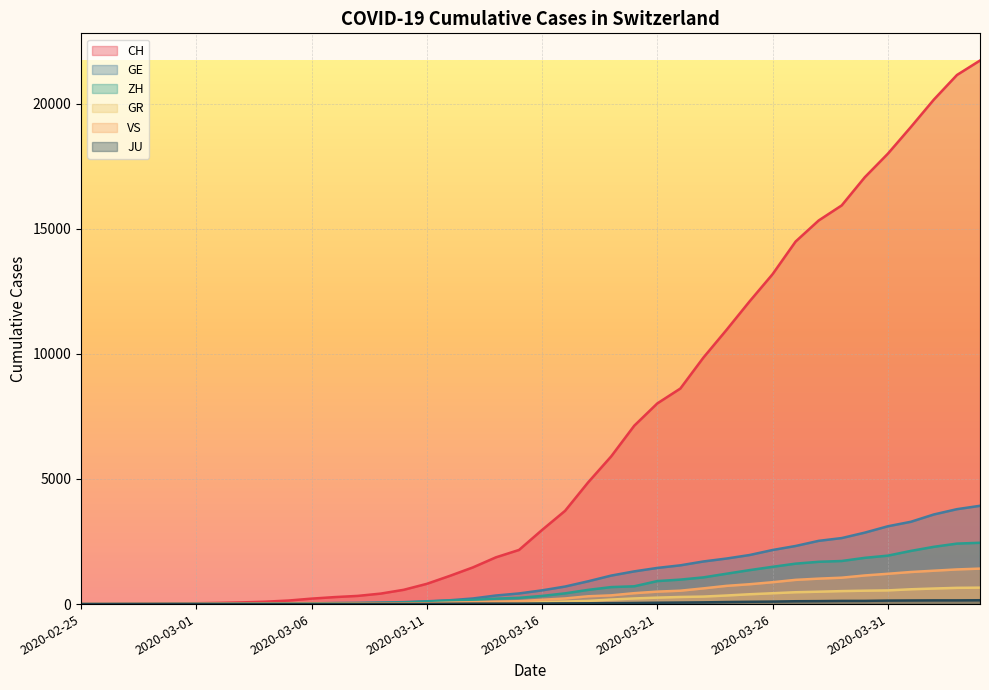

Reading left to right, list all the values displayed in this chart.

CH: 2020-02-25=0	2020-02-26=4	2020-02-27=8	2020-02-28=19	2020-02-29=29	2020-03-01=35	2020-03-02=49	2020-03-03=68	2020-03-04=96	2020-03-05=142	2020-03-06=218	2020-03-07=279	2020-03-08=327	2020-03-09=419	2020-03-10=571	2020-03-11=809	2020-03-12=1128	2020-03-13=1466	2020-03-14=1869	2020-03-15=2163	2020-03-16=2962	2020-03-17=3728	2020-03-18=4865	2020-03-19=5903	2020-03-20=7129	2020-03-21=8019	2020-03-22=8614	2020-03-23=9850	2020-03-24=10954	2020-03-25=12093	2020-03-26=13182	2020-03-27=14488	2020-03-28=15329	2020-03-29=15932	2020-03-30=17056	2020-03-31=17996	2020-04-01=19064	2020-04-02=20163	2020-04-03=21144	2020-04-04=21722
GE: 2020-02-25=0	2020-02-26=1	2020-02-27=1	2020-02-28=4	2020-02-29=8	2020-03-01=9	2020-03-02=10	2020-03-03=13	2020-03-04=15	2020-03-05=20	2020-03-06=29	2020-03-07=42	2020-03-08=44	2020-03-09=59	2020-03-10=79	2020-03-11=112	2020-03-12=153	2020-03-13=224	2020-03-14=343	2020-03-15=425	2020-03-16=549	2020-03-17=701	2020-03-18=911	2020-03-19=1139	2020-03-20=1307	2020-03-21=1445	2020-03-22=1549	2020-03-23=1703	2020-03-24=1820	2020-03-25=1960	2020-03-26=2161	2020-03-27=2322	2020-03-28=2527	2020-03-29=2638	2020-03-30=2855	2020-03-31=3109	2020-04-01=3289	2020-04-02=3582	2020-04-03=3793	2020-04-04=3928
ZH: 2020-02-25=0	2020-02-26=0	2020-02-27=2	2020-02-28=2	2020-02-29=6	2020-03-01=7	2020-03-02=10	2020-03-03=13	2020-03-04=15	2020-03-05=23	2020-03-06=29	2020-03-07=34	2020-03-08=40	2020-03-09=49	2020-03-10=62	2020-03-11=101	2020-03-12=140	2020-03-13=163	2020-03-14=218	2020-03-15=250	2020-03-16=326	2020-03-17=429	2020-03-18=568	2020-03-19=679	2020-03-20=711	2020-03-21=919	2020-03-22=978	2020-03-23=1067	2020-03-24=1213	2020-03-25=1357	2020-03-26=1489	2020-03-27=1616	2020-03-28=1690	2020-03-29=1722	2020-03-30=1848	2020-03-31=1936	2020-04-01=2125	2020-04-02=2289	2020-04-03=2417	2020-04-04=2450
GR: 2020-02-25=0	2020-02-26=2	2020-02-27=2	2020-02-28=6	2020-02-29=6	2020-03-01=6	2020-03-02=9	2020-03-03=9	2020-03-04=12	2020-03-05=14	2020-03-06=16	2020-03-07=17	2020-03-08=18	2020-03-09=18	2020-03-10=22	2020-03-11=31	2020-03-12=43	2020-03-13=53	2020-03-14=56	2020-03-15=71	2020-03-16=84	2020-03-17=101	2020-03-18=128	2020-03-19=182	2020-03-20=226	2020-03-21=258	2020-03-22=284	2020-03-23=300	2020-03-24=343	2020-03-25=393	2020-03-26=433	2020-03-27=474	2020-03-28=495	2020-03-29=519	2020-03-30=535	2020-03-31=547	2020-04-01=592	2020-04-02=622	2020-04-03=649	2020-04-04=657
VS: 2020-02-25=0	2020-02-26=0	2020-02-27=0	2020-02-28=1	2020-02-29=1	2020-03-01=2	2020-03-02=3	2020-03-03=3	2020-03-04=4	2020-03-05=5	2020-03-06=6	2020-03-07=7	2020-03-08=12	2020-03-09=17	2020-03-10=22	2020-03-11=30	2020-03-12=53	2020-03-13=76	2020-03-14=98	2020-03-15=115	2020-03-16=172	2020-03-17=225	2020-03-18=312	2020-03-19=349	2020-03-20=436	2020-03-21=498	2020-03-22=535	2020-03-23=628	2020-03-24=728	2020-03-25=793	2020-03-26=874	2020-03-27=968	2020-03-28=1017	2020-03-29=1055	2020-03-30=1144	2020-03-31=1211	2020-04-01=1282	2020-04-02=1334	2020-04-03=1385	2020-04-04=1418
JU: 2020-02-25=0	2020-02-26=0	2020-02-27=1	2020-02-28=1	2020-02-29=1	2020-03-01=1	2020-03-02=1	2020-03-03=2	2020-03-04=2	2020-03-05=4	2020-03-06=4	2020-03-07=5	2020-03-08=5	2020-03-09=7	2020-03-10=7	2020-03-11=7	2020-03-12=12	2020-03-13=17	2020-03-14=18	2020-03-15=19	2020-03-16=25	2020-03-17=29	2020-03-18=32	2020-03-19=36	2020-03-20=44	2020-03-21=54	2020-03-22=61	2020-03-23=69	2020-03-24=82	2020-03-25=92	2020-03-26=100	2020-03-27=114	2020-03-28=119	2020-03-29=127	2020-03-30=128	2020-03-31=140	2020-04-01=145	2020-04-02=149	2020-04-03=149	2020-04-04=154